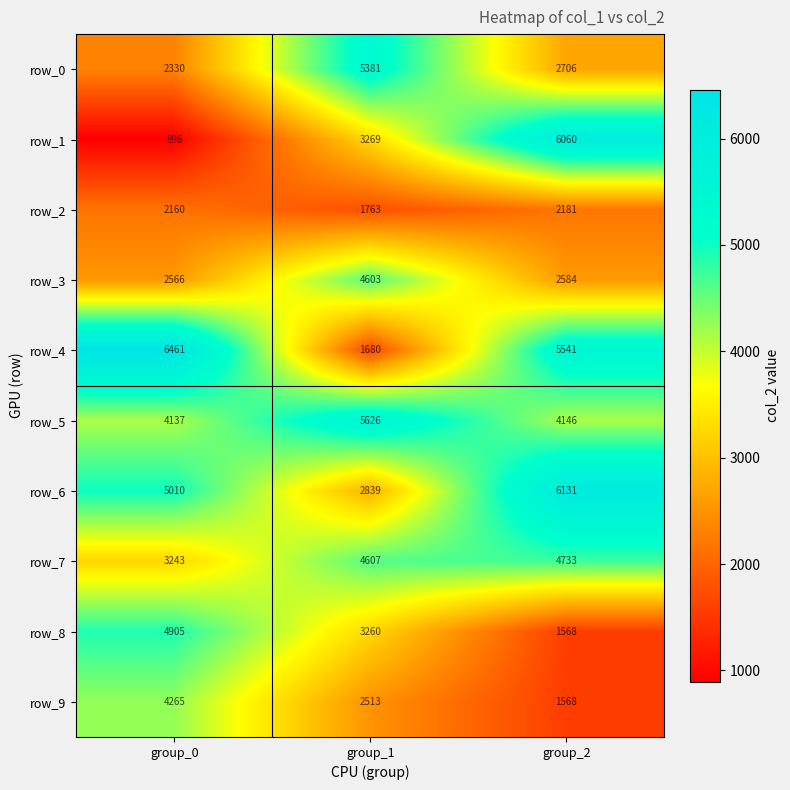

How many categories are shown in the chart?

3